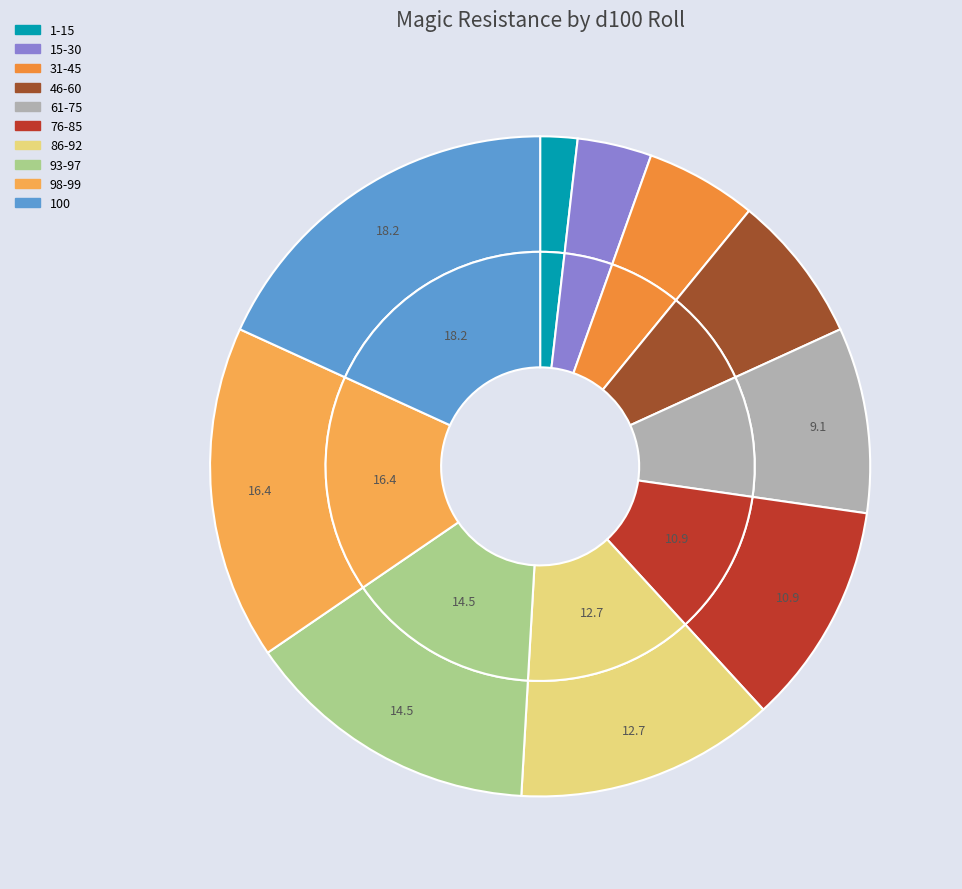

The 61-75 slice represents 9% of the pie. True or false?

True